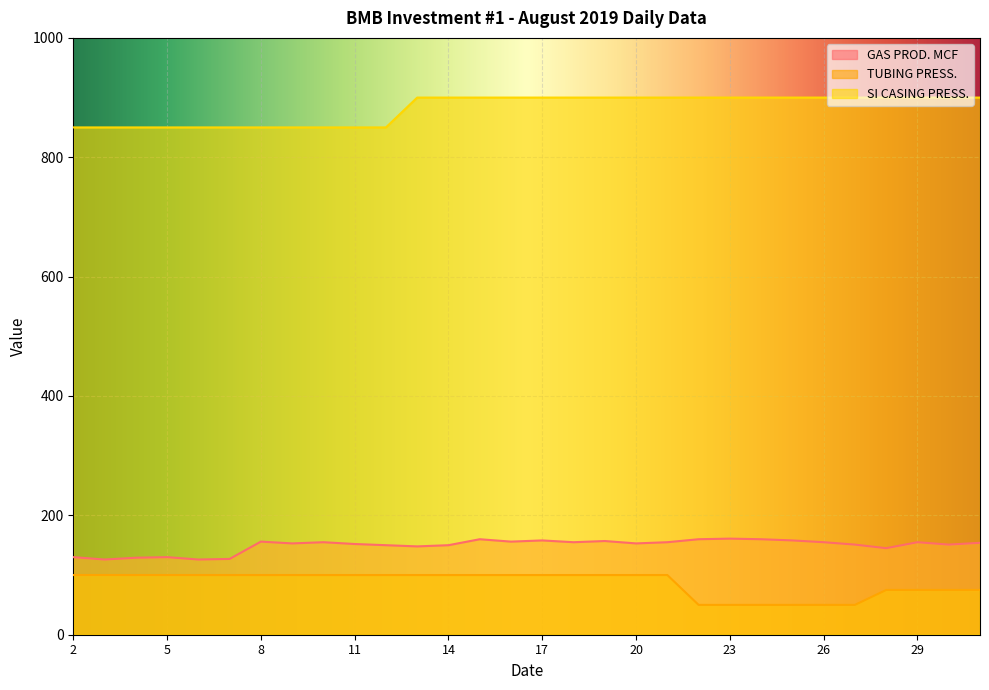

What is the sum of all SI CASING PRESS. values?

26450